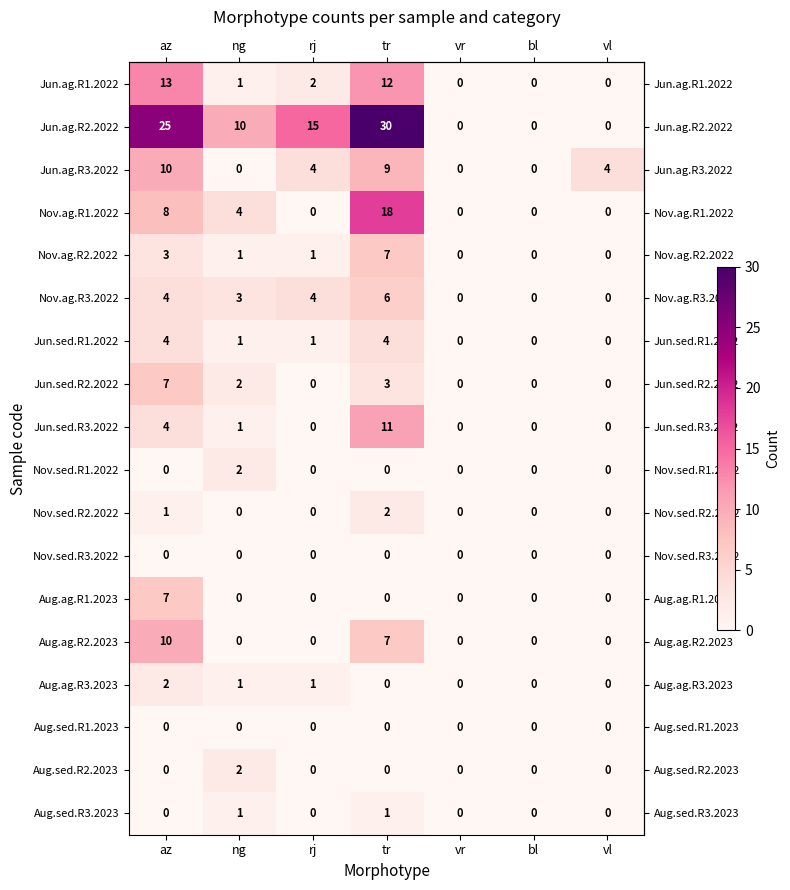

True or false: Nov.sed.R1.2022 has a value of 0 at tr.

True